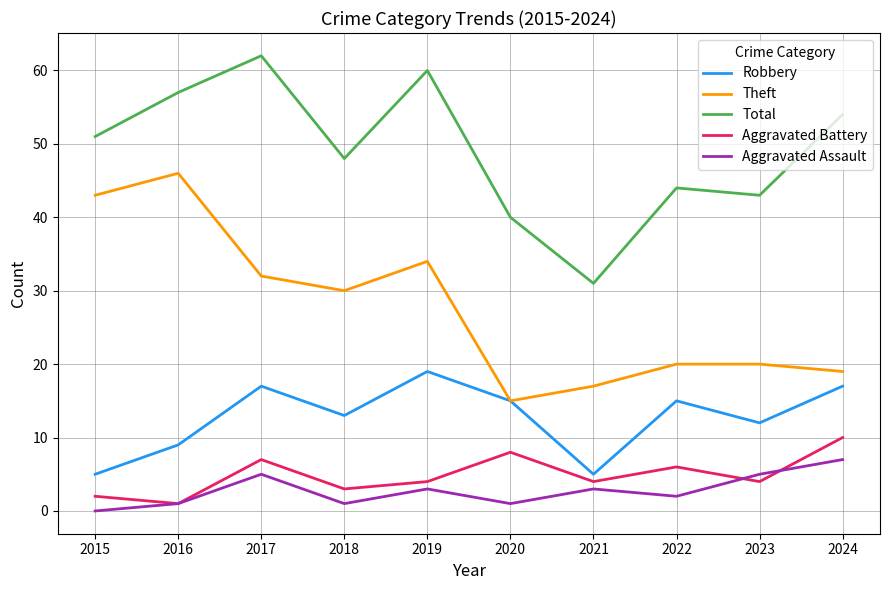

The value of Theft at 2020 is 23. True or false?

False